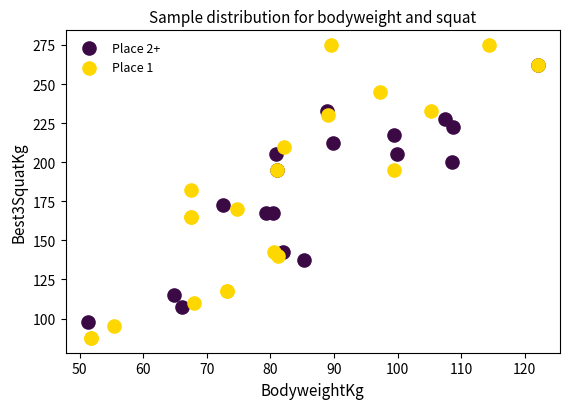

Which series reaches the minimum Y coordinate?

Place 1